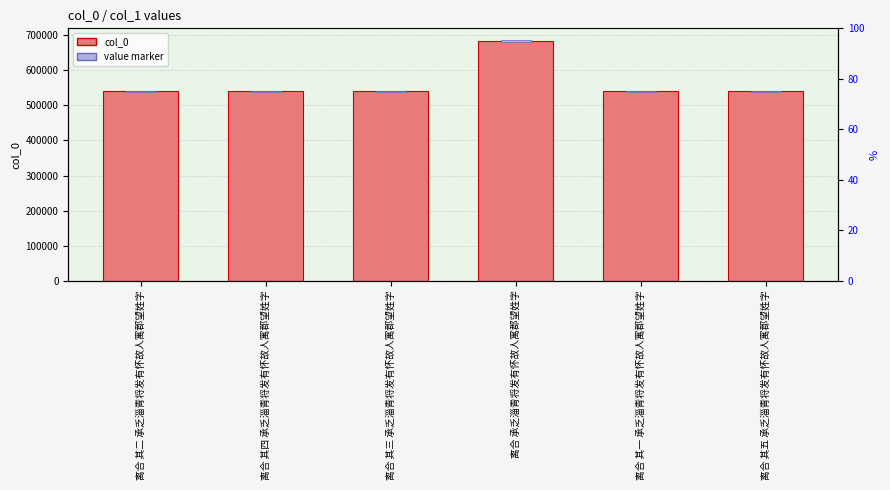

What is the change in value from 离合 其四 承乏淄青将发有怀故人寓郡望姓字 to 离合 承乏淄青将发有怀故人寓郡望姓字?

+143551